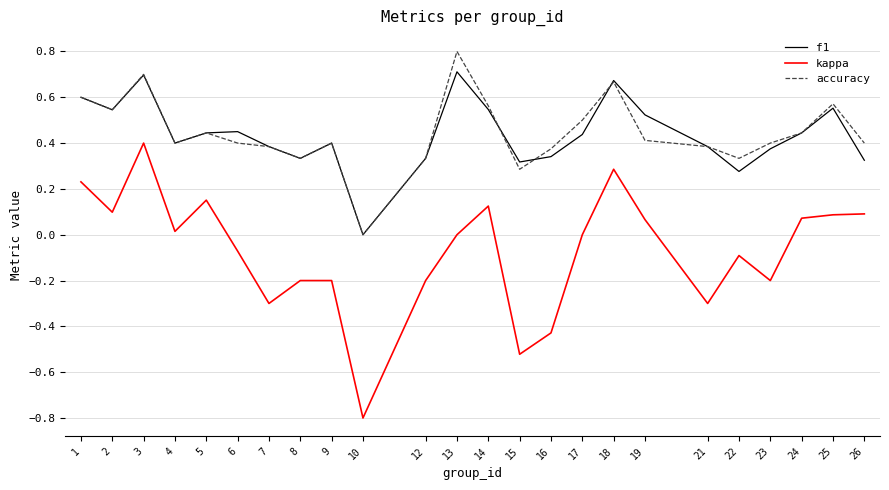

Is it true that accuracy equals 0.4 at 16?

True